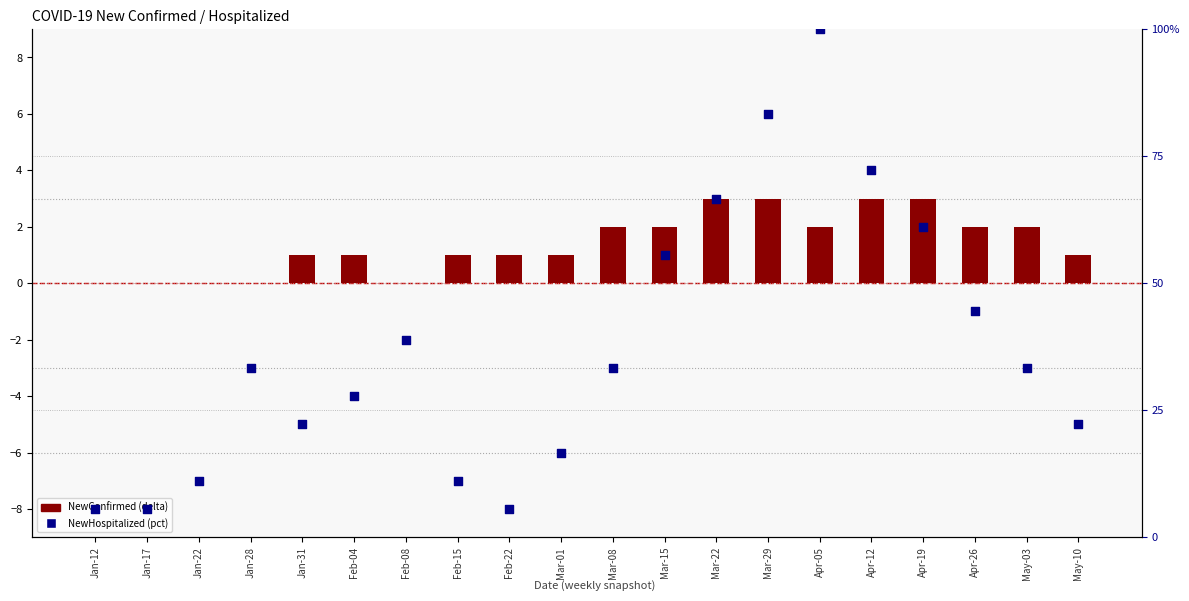

What are all the series names shown in the legend?

NewConfirmed (delta), NewHospitalized (pct)